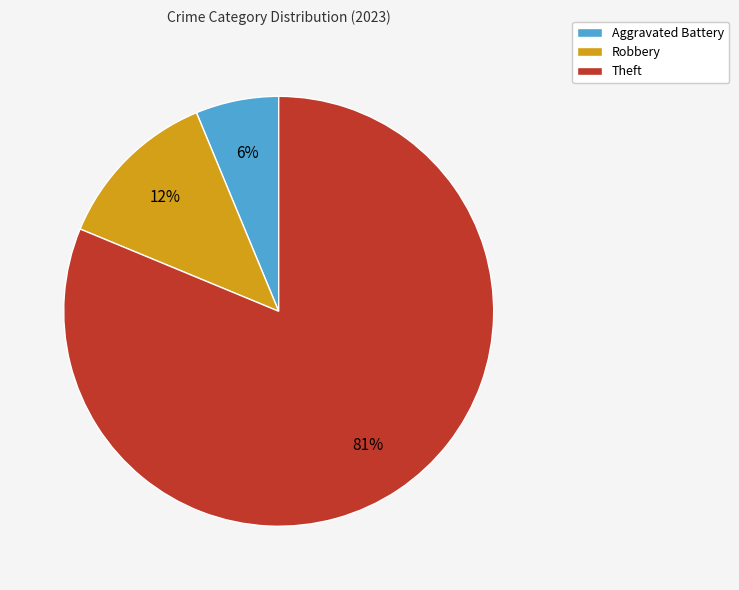

True or false: Aggravated Battery accounts for 6% of the total.

True